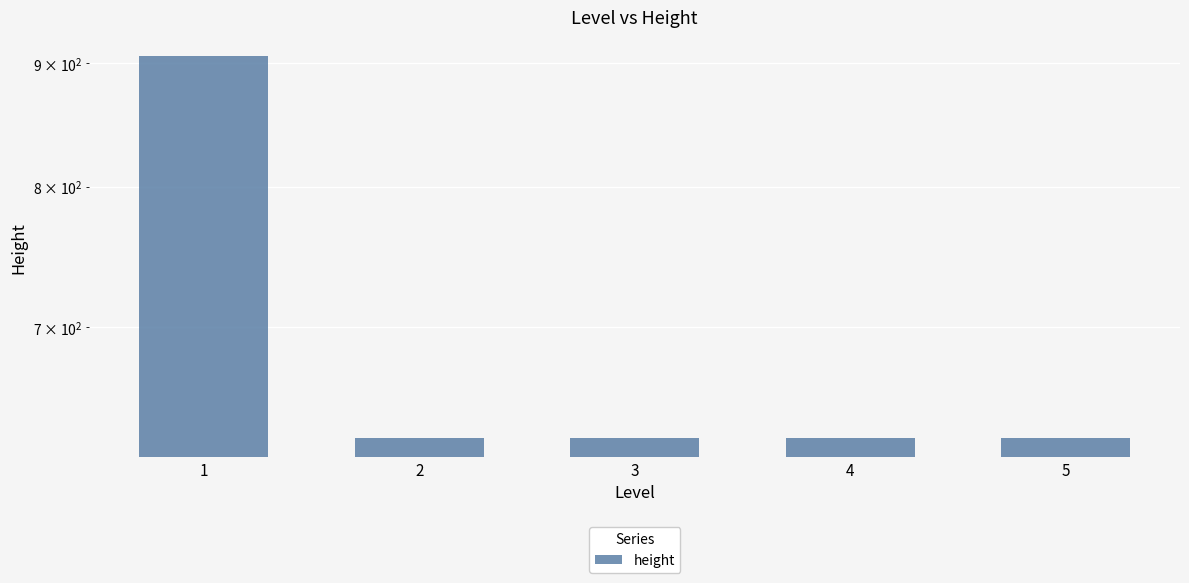

What is the value of the 5th bar from the left?

630